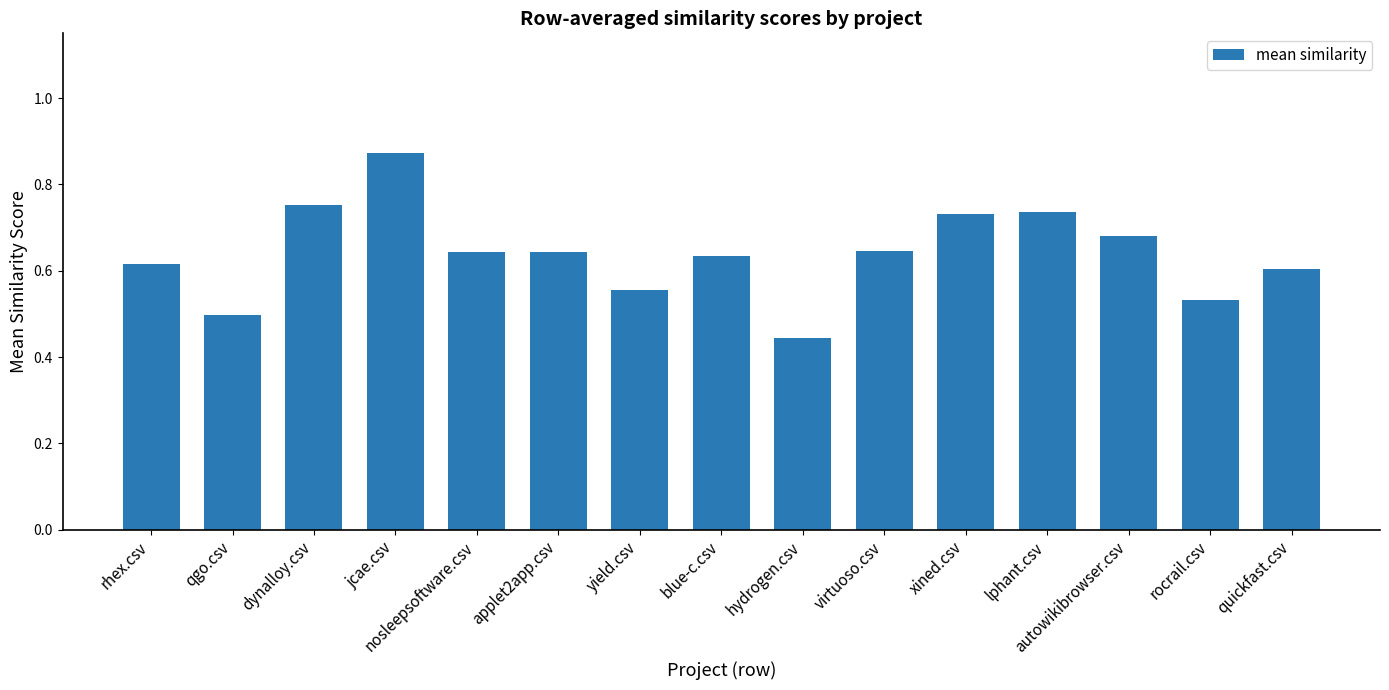

How many values are between 0 and 1?

15